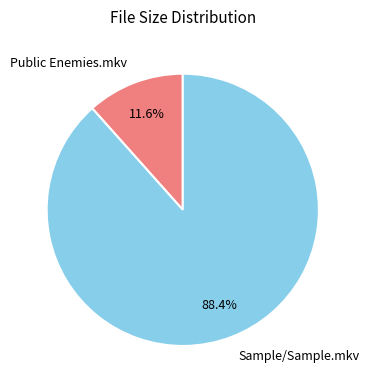

Does Public Enemies.mkv account for over 50% of the chart?

No